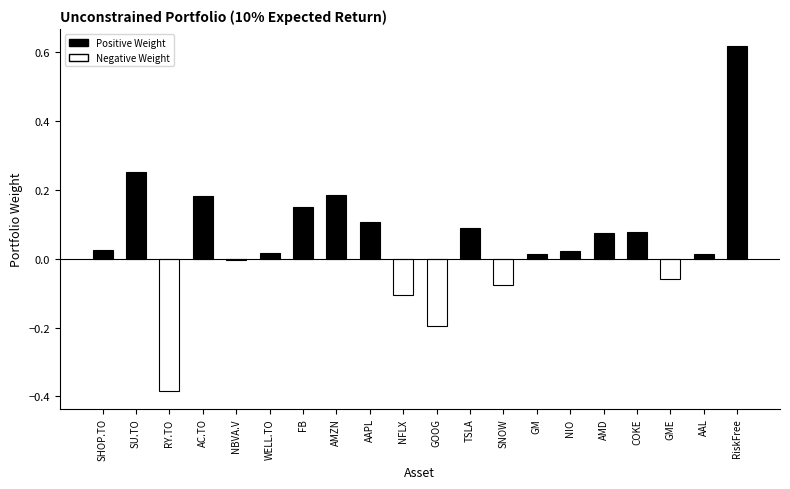

What is the difference between the maximum and minimum values?

1.0